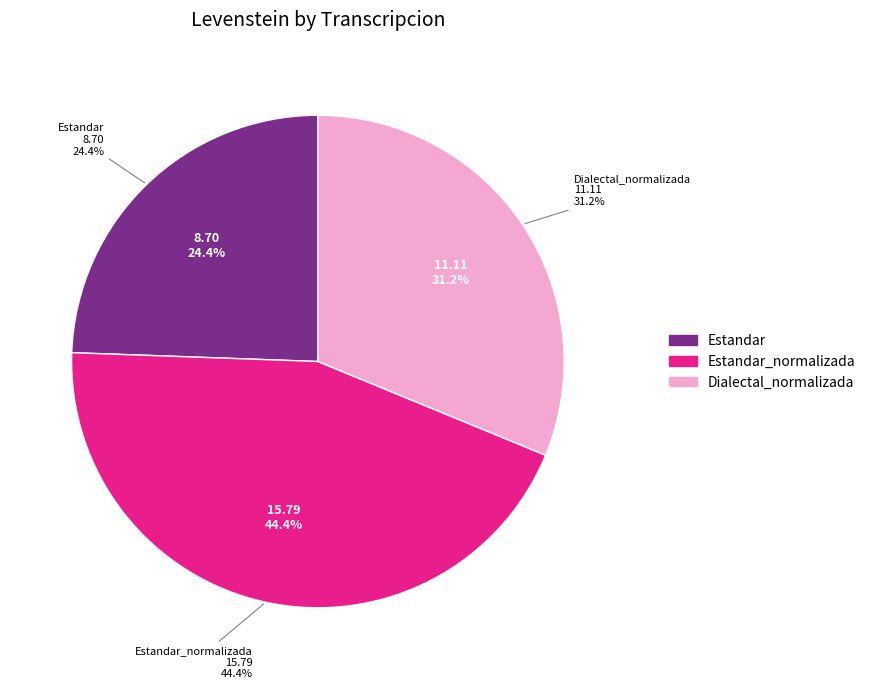

Which category has the biggest portion of the pie?

Estandar_normalizada